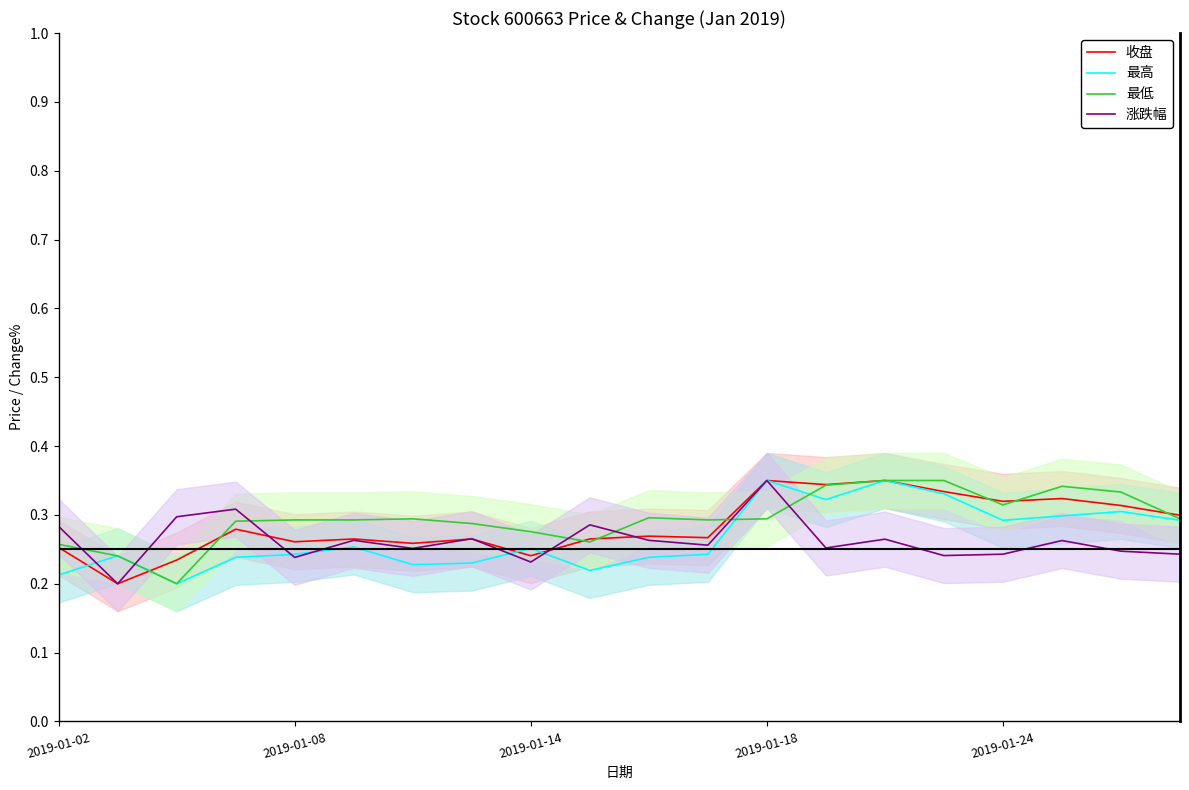

True or false: 涨跌幅 and 最低 cross at least once.

True